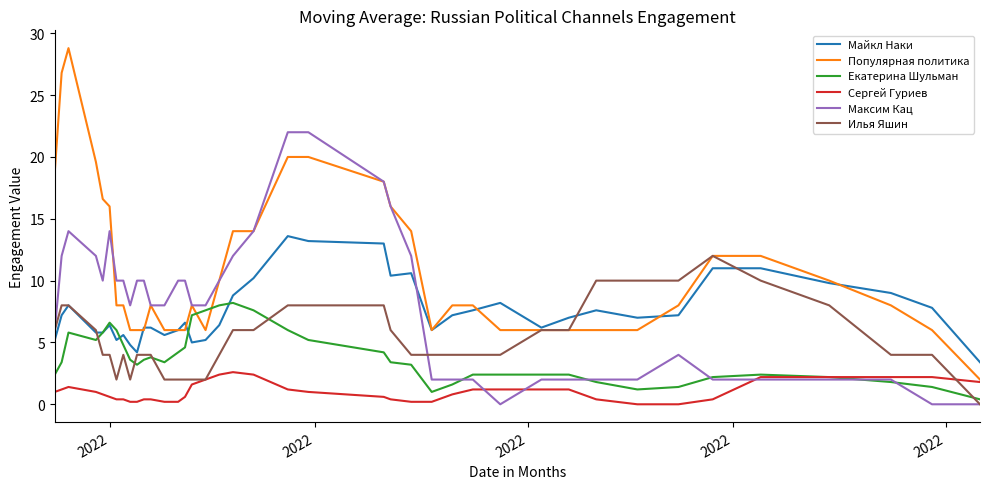

List the series in order of their peak value, lowest first.

Сергей Гуриев, Екатерина Шульман, Илья Яшин, Майкл Наки, Максим Кац, Популярная политика